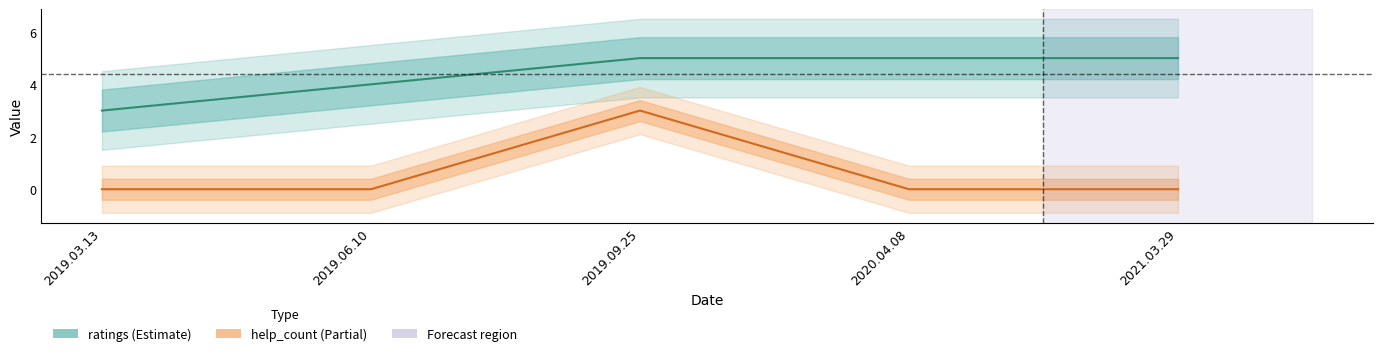

Reading left to right, list all the values displayed in this chart.

ratings: 2019.03.13=3	2019.06.10=4	2019.09.25=5	2020.04.08=5	2021.03.29=5
help_count: 2019.03.13=0	2019.06.10=0	2019.09.25=3	2020.04.08=0	2021.03.29=0